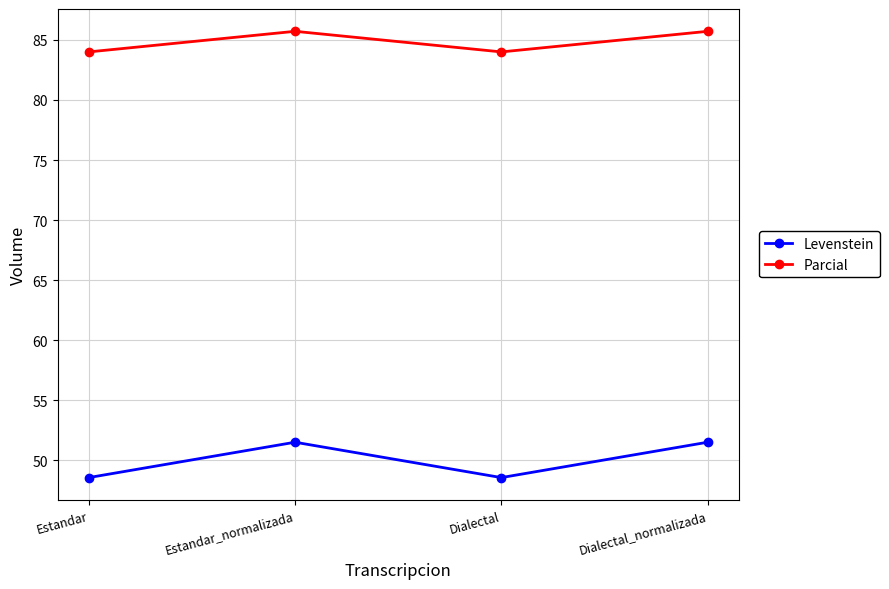

How many data points in Levenstein are less than 51?

2